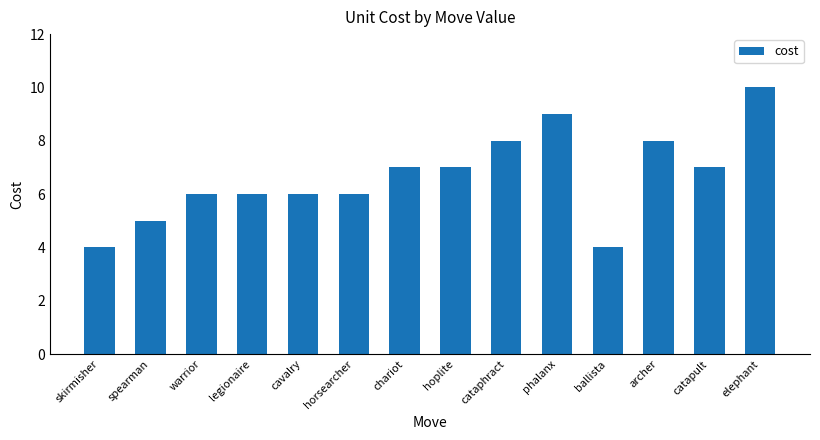

What is the sum of all values?

93